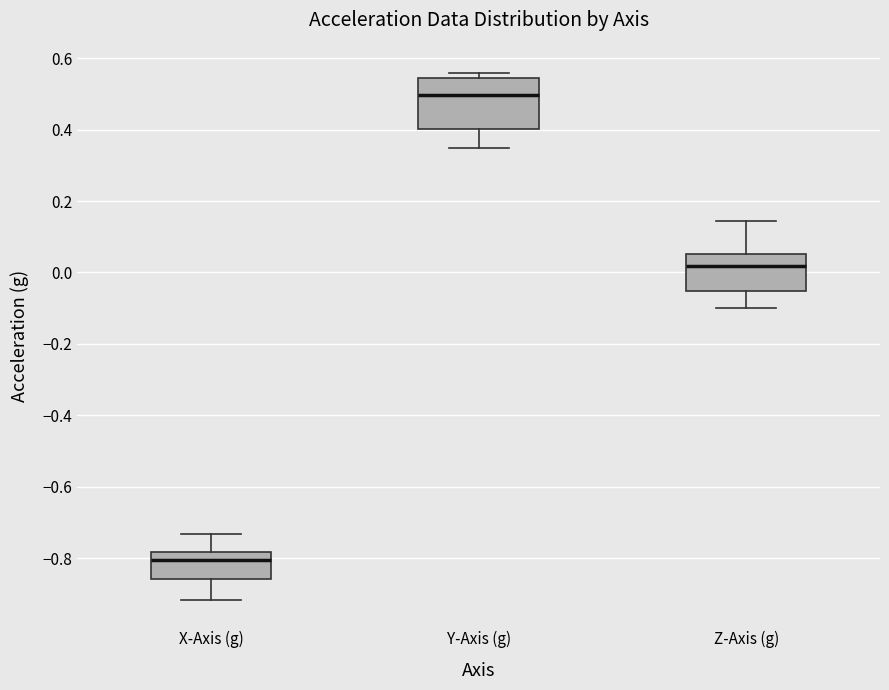

Which box's median line is the highest?

Y-Axis (g)